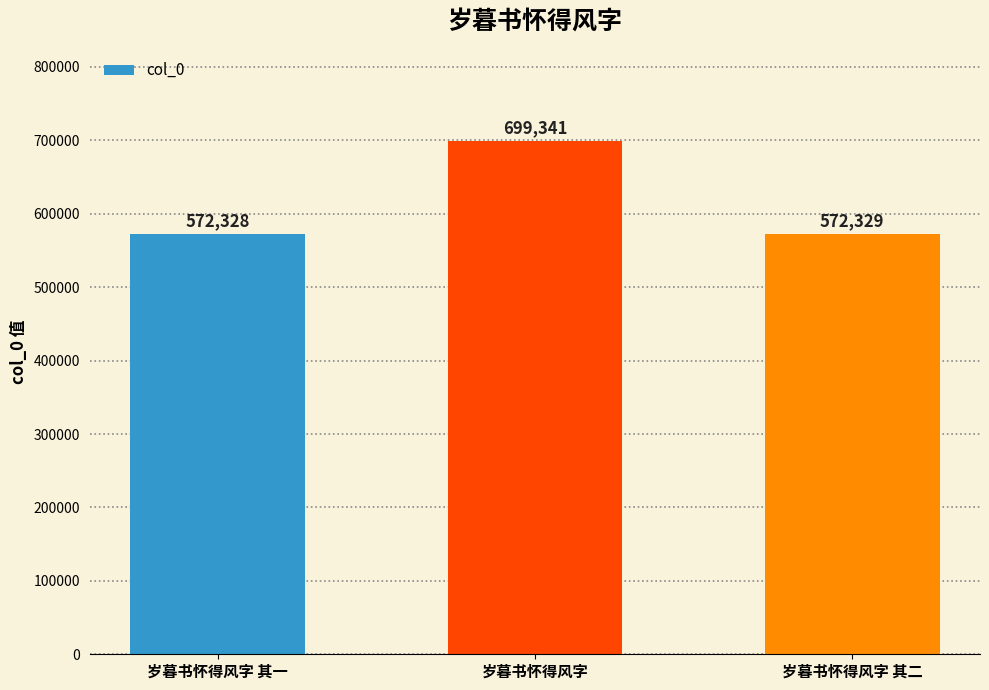

Reading left to right, extract all data points from this chart.

岁暮书怀得风字 其一=572328	岁暮书怀得风字=699341	岁暮书怀得风字 其二=572329